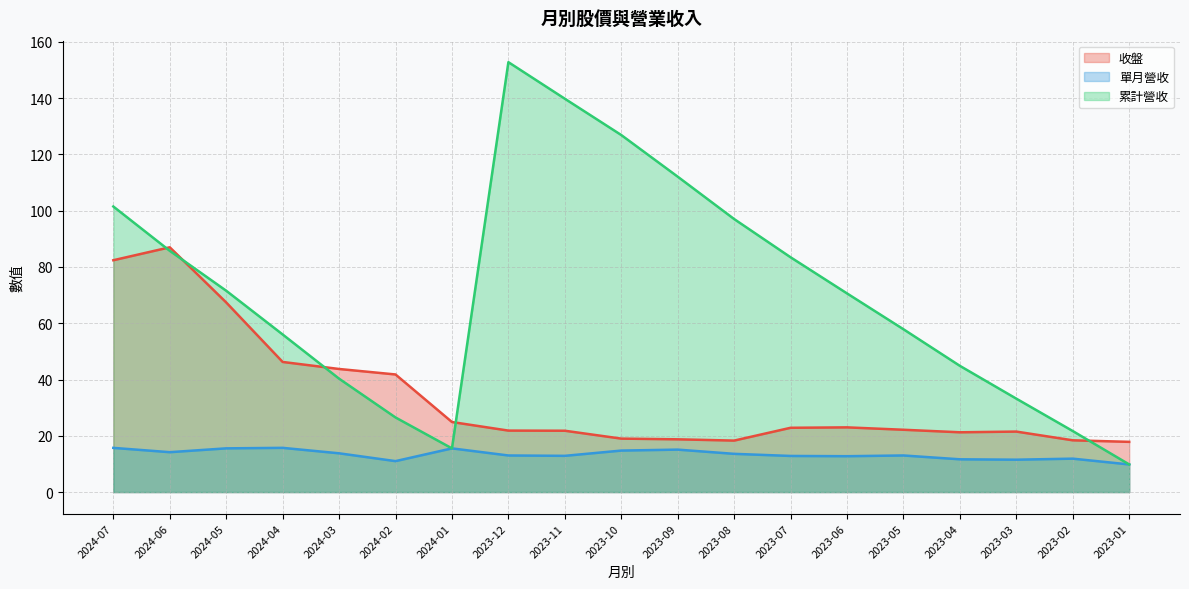

At which category is the sum across all series the highest?

2024-07